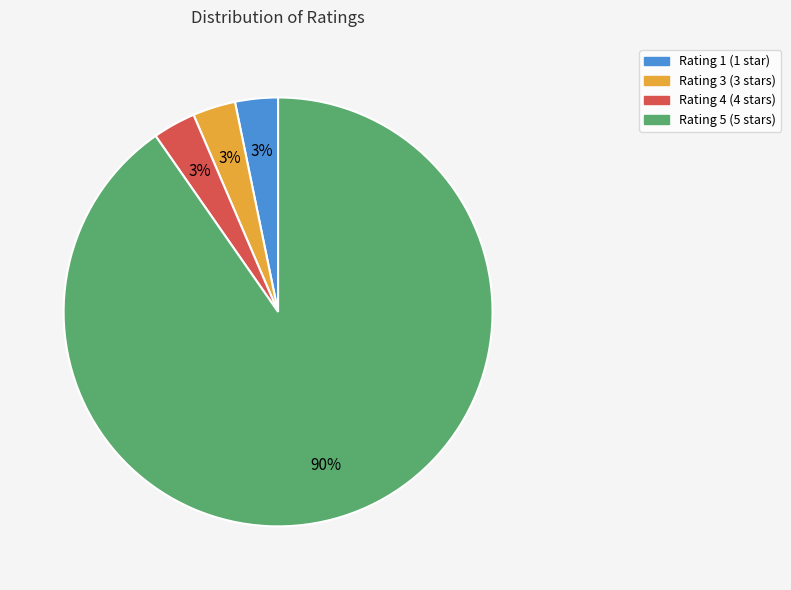

How many segments does this pie chart have?

4